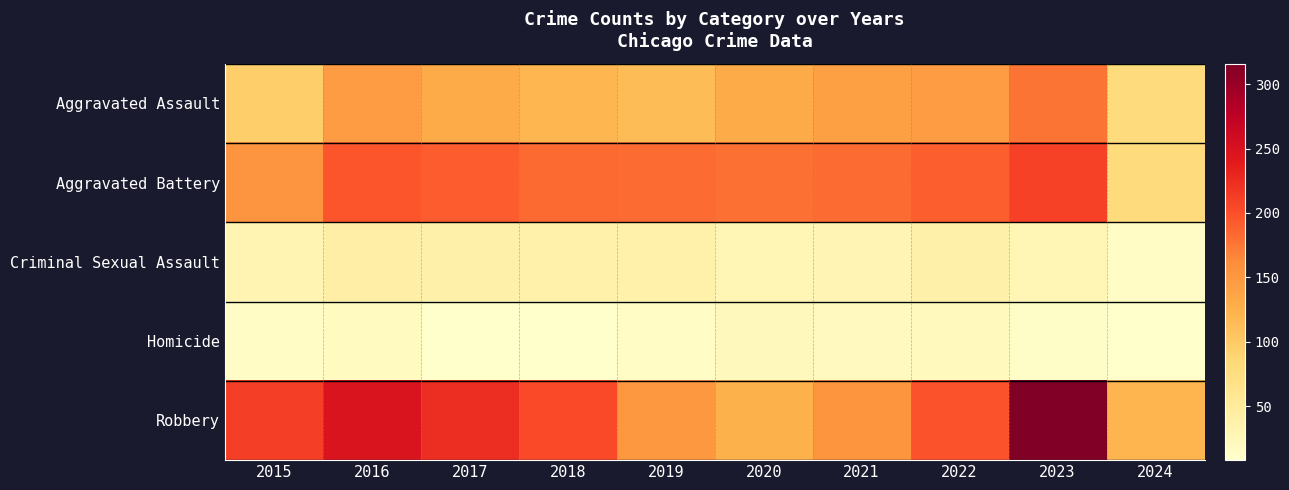

Reading left to right, list all the values displayed in this chart.

Aggravated Assault: 2015=95	2016=146	2017=131	2018=119	2019=113	2020=131	2021=142	2022=146	2023=177	2024=80
Aggravated Battery: 2015=154	2016=196	2017=191	2018=183	2019=182	2020=180	2021=182	2022=190	2023=209	2024=79
Criminal Sexual Assault: 2015=31	2016=41	2017=39	2018=38	2019=37	2020=28	2021=30	2022=39	2023=29	2024=14
Homicide: 2015=13	2016=18	2017=8	2018=8	2019=14	2020=22	2021=20	2022=21	2023=12	2024=9
Robbery: 2015=212	2016=247	2017=224	2018=204	2019=150	2020=124	2021=153	2022=198	2023=316	2024=120